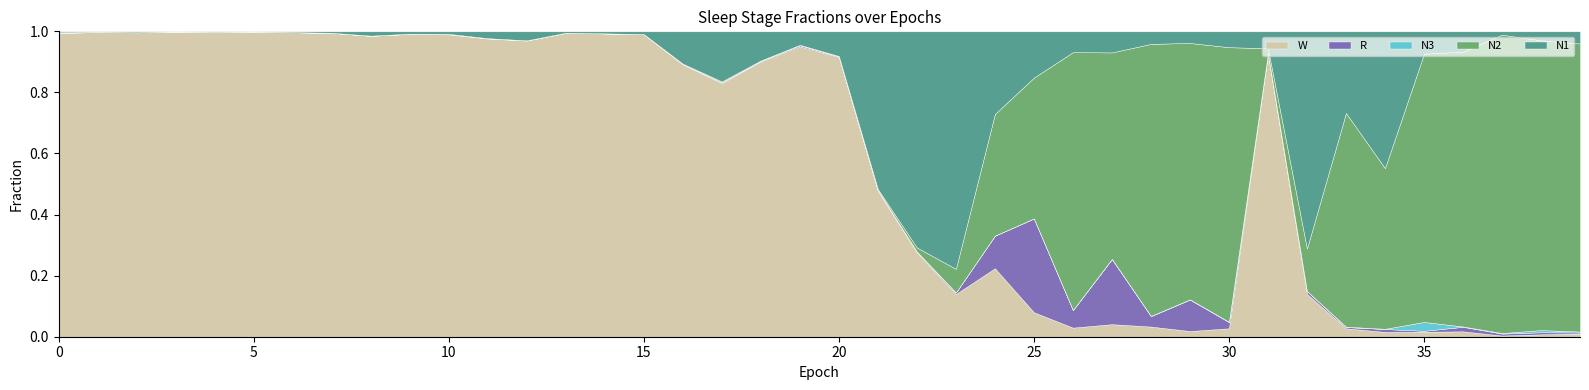

Between which two adjacent categories do N1 and R first intersect?

24 and 25